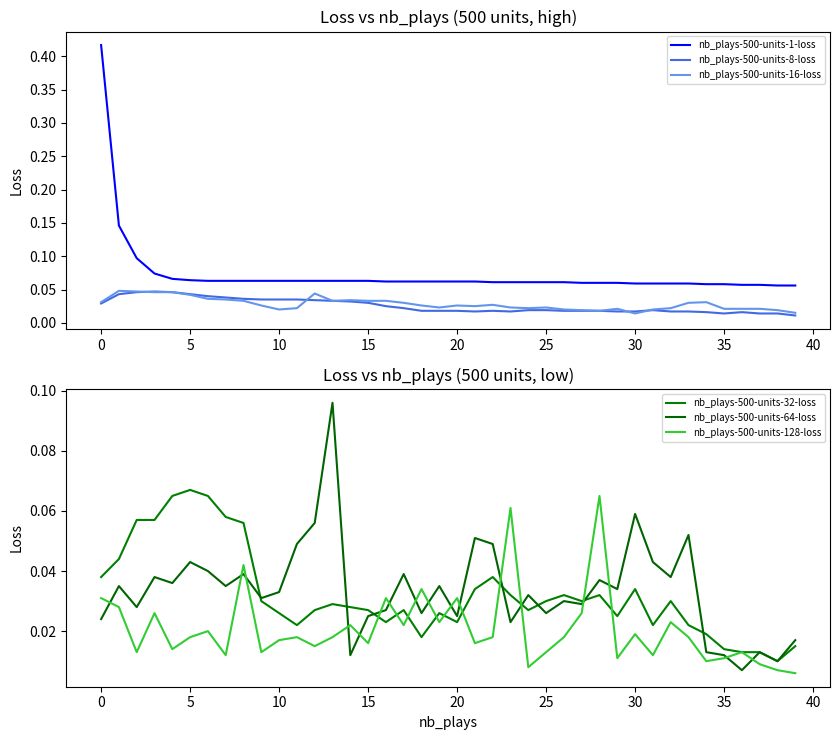

True or false: nb_plays-500-units-1-loss and nb_plays-500-units-8-loss intersect in this chart.

False